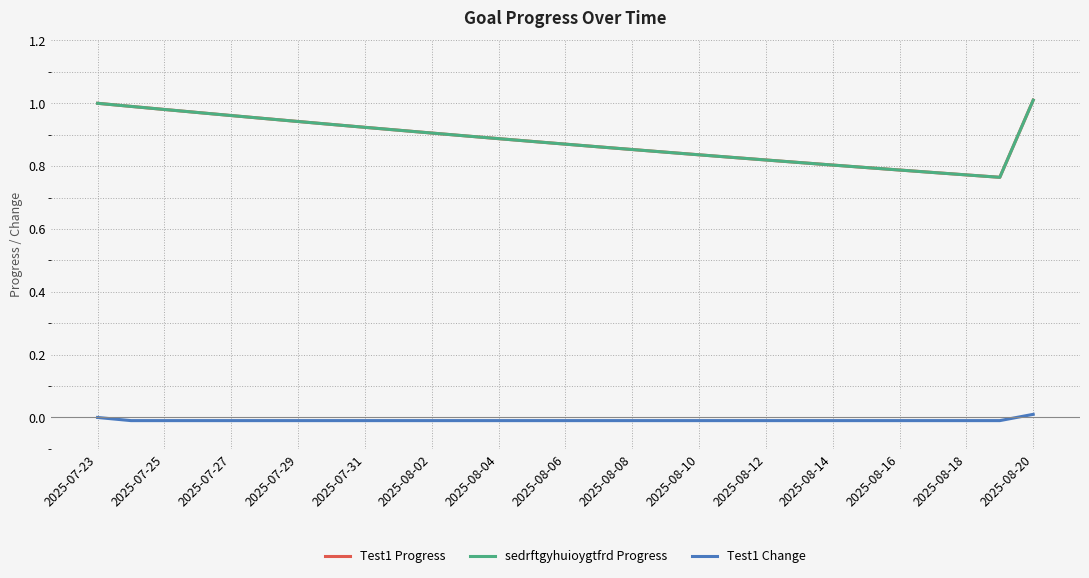

List the series in order of their peak value, lowest first.

Test1 Change, Test1 Progress, sedrftgyhuioygtfrd Progress